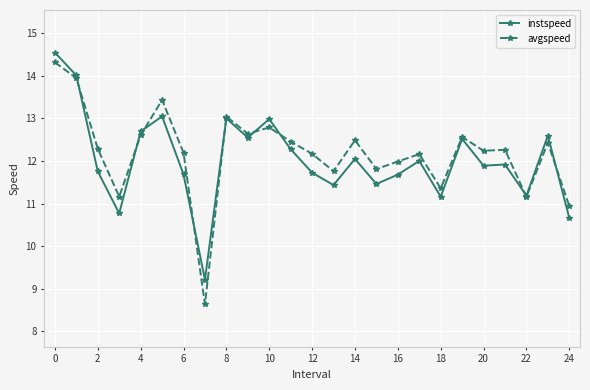

Which series has the widest spread of values?

avgspeed